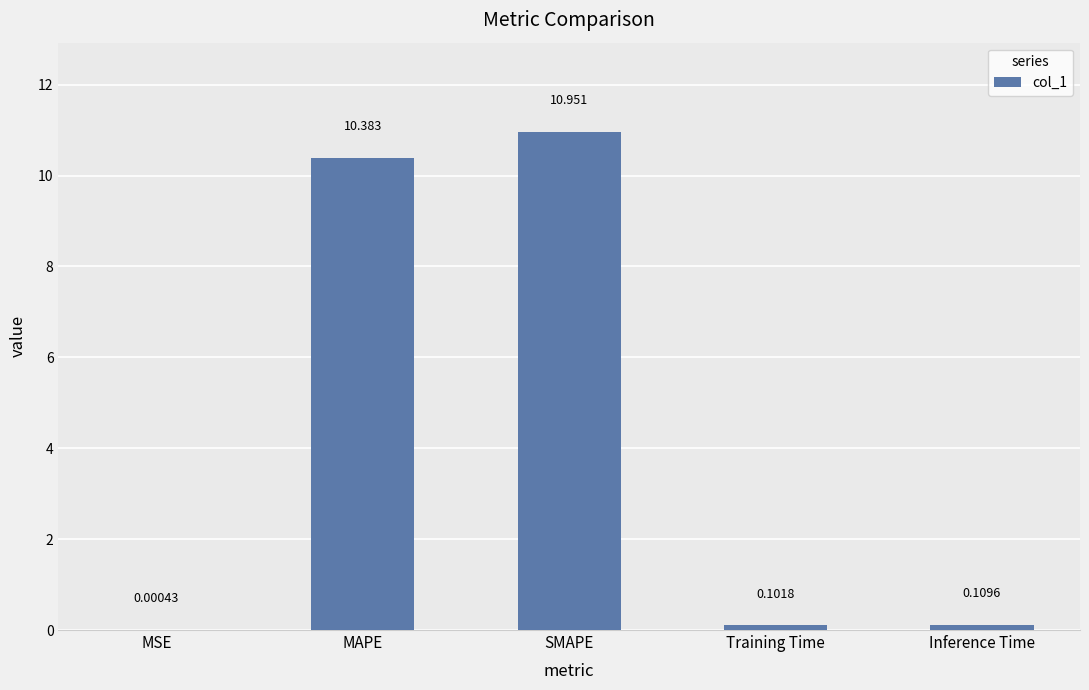

Are the bars horizontal?

No